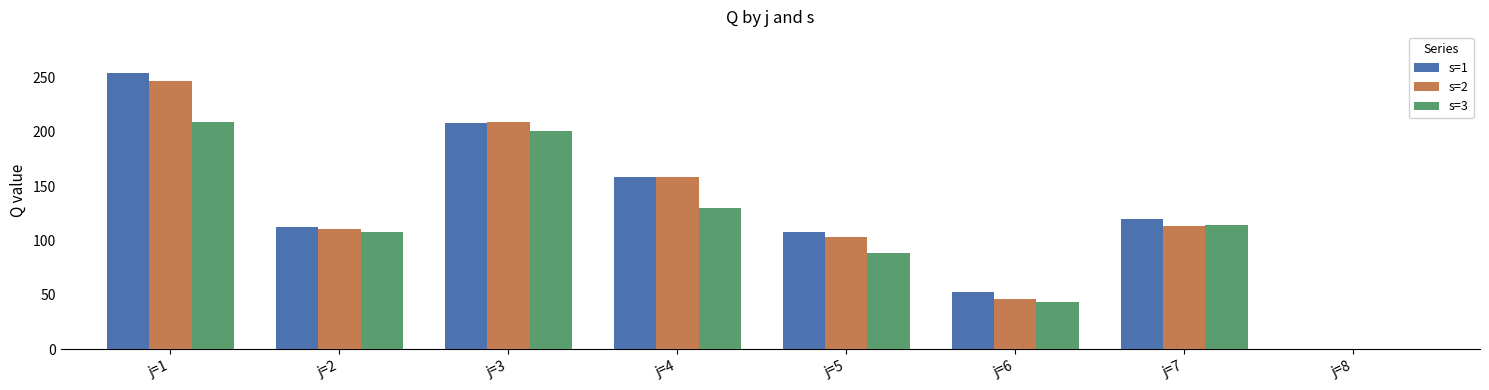

What are all the series names shown in the legend?

s=1, s=2, s=3